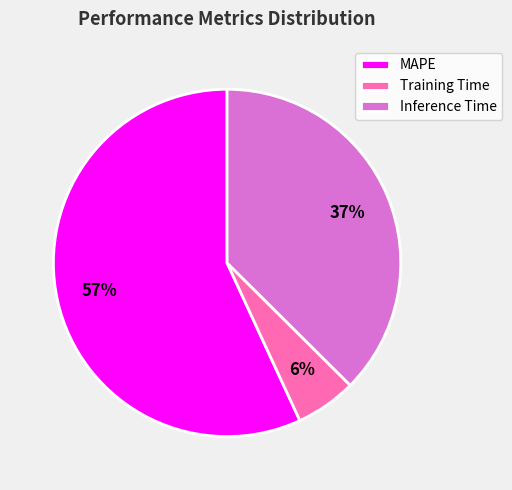

To the nearest percent, what portion does Training Time represent?

6%